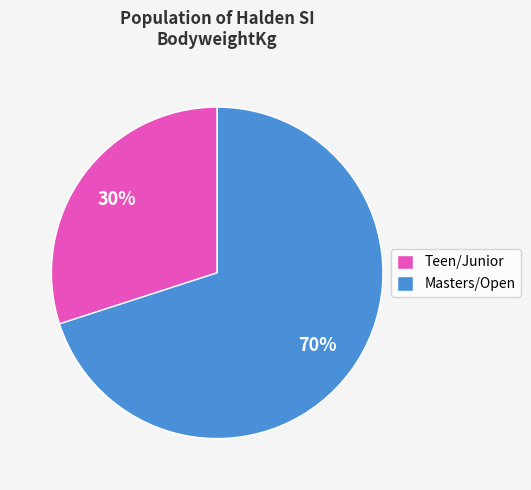

What percentage is the Masters/Open slice, to the nearest percent?

70%